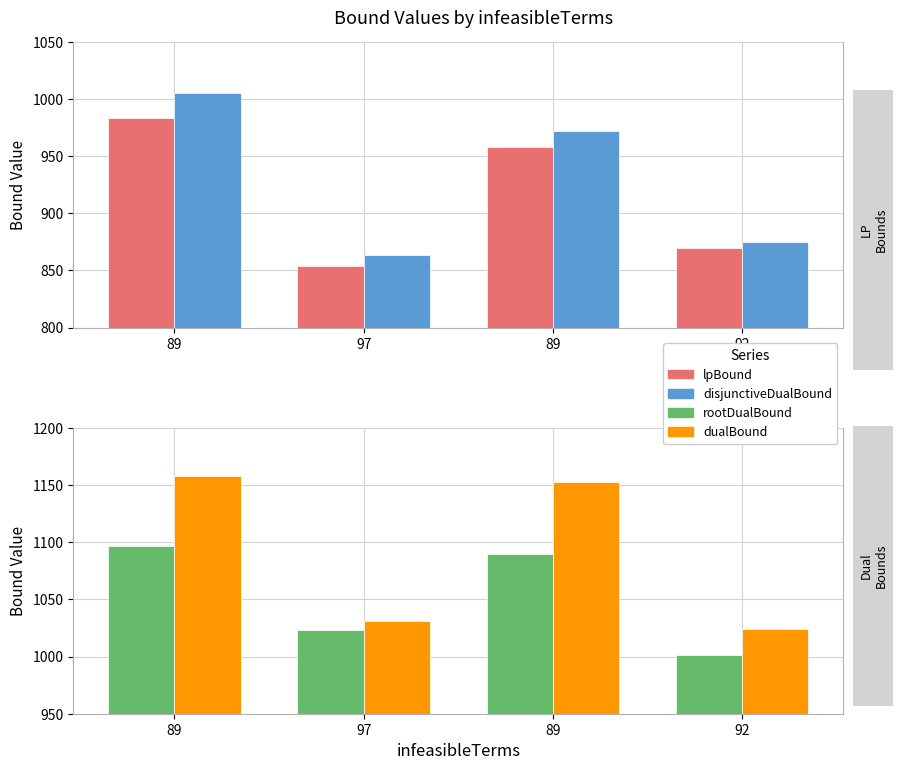

How many categories are shown in the chart?

4